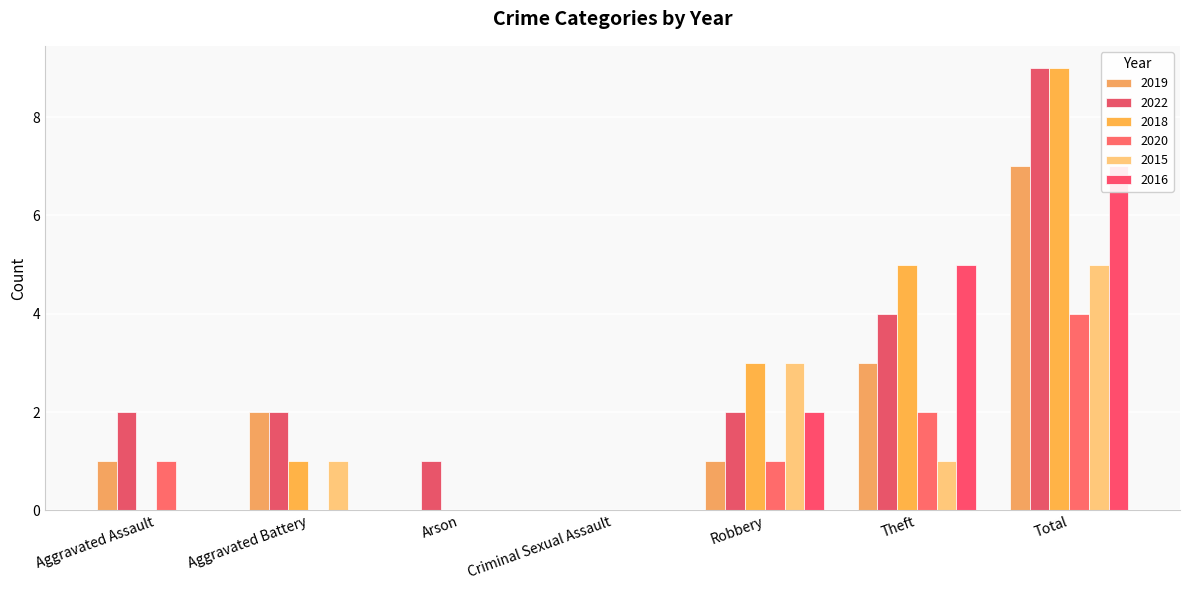

How many bars are there in each group?

6